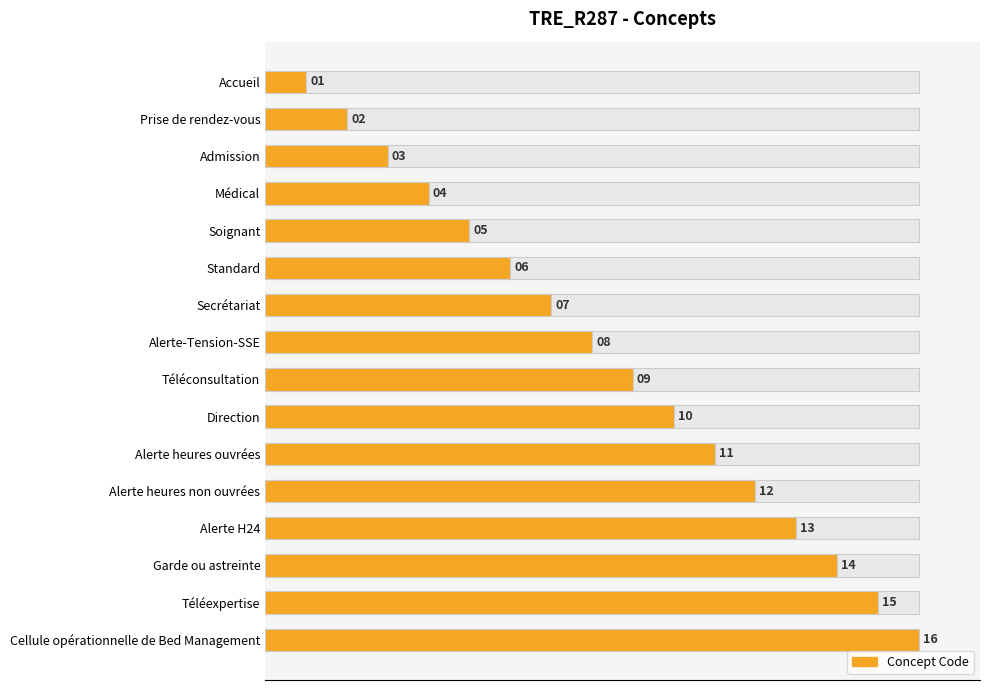

How many distinct data groups are displayed?

1